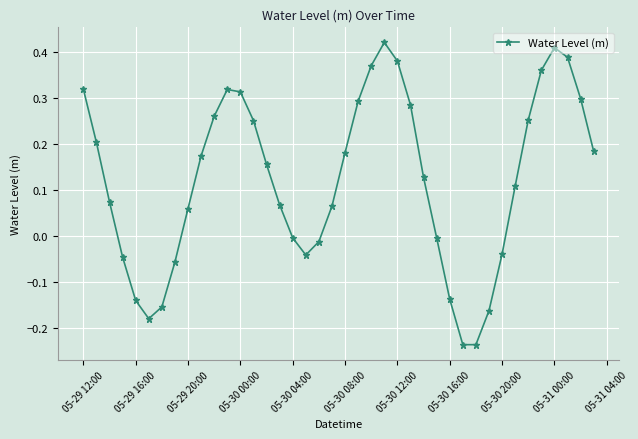

How many values are above zero?

26